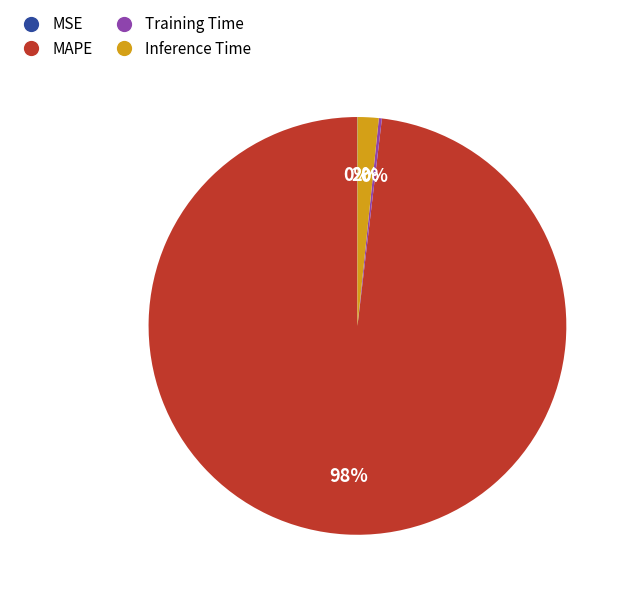

To the nearest percent, what is the difference between the largest and smallest slice percentages?

98%